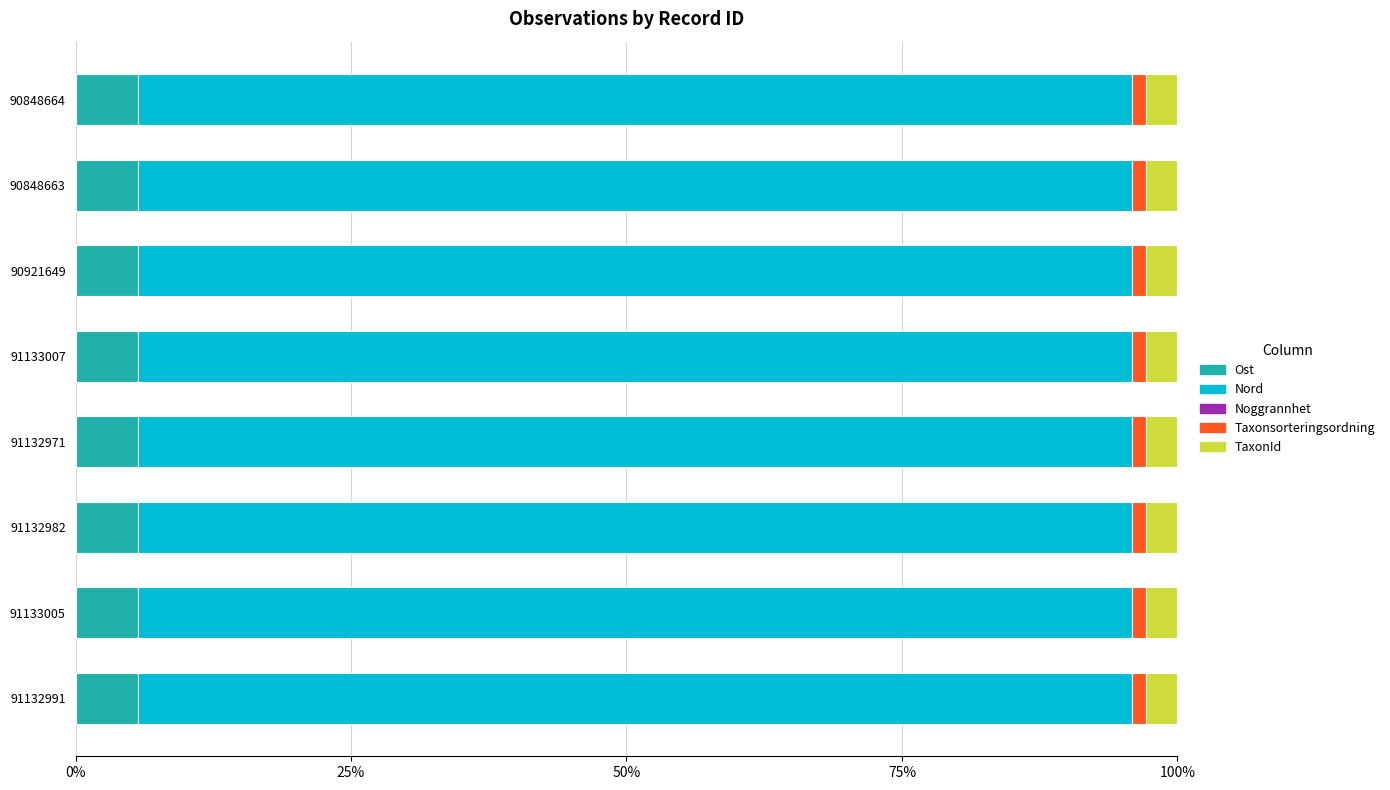

What is the sum of all Ost values?

45.7